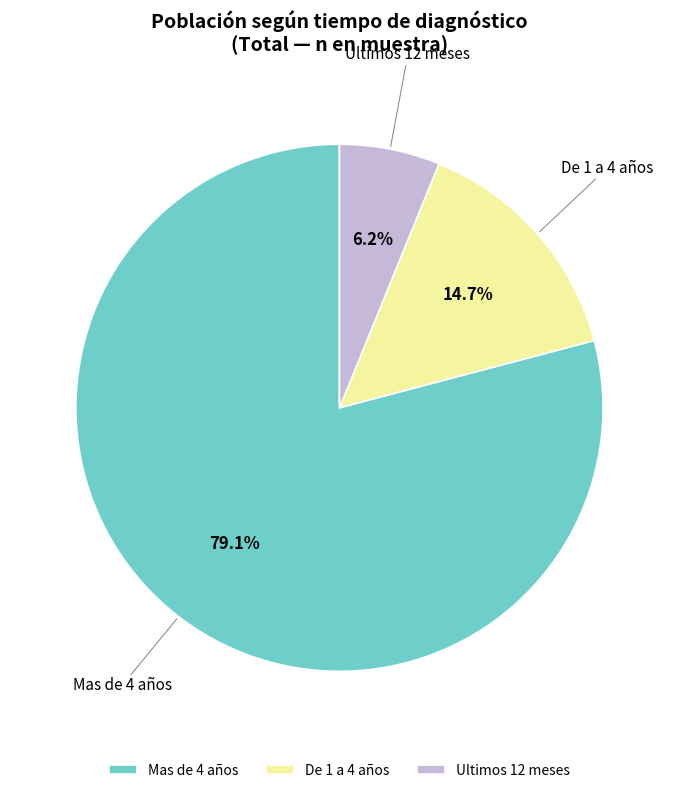

To the nearest percent, what portion does Ultimos 12 meses represent?

6%